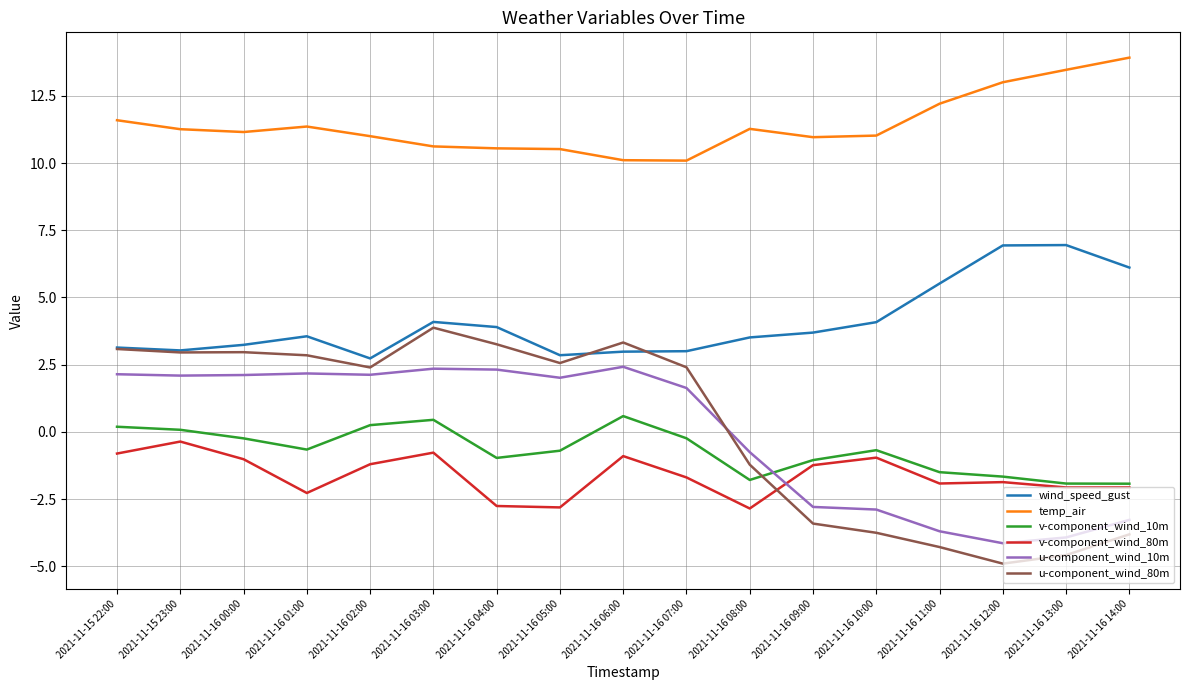

Is this an area chart (filled region under the line)?

No